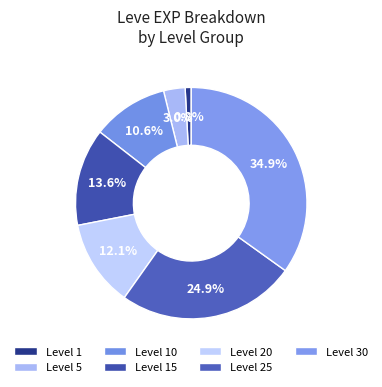

Count the number of slices in the pie.

7